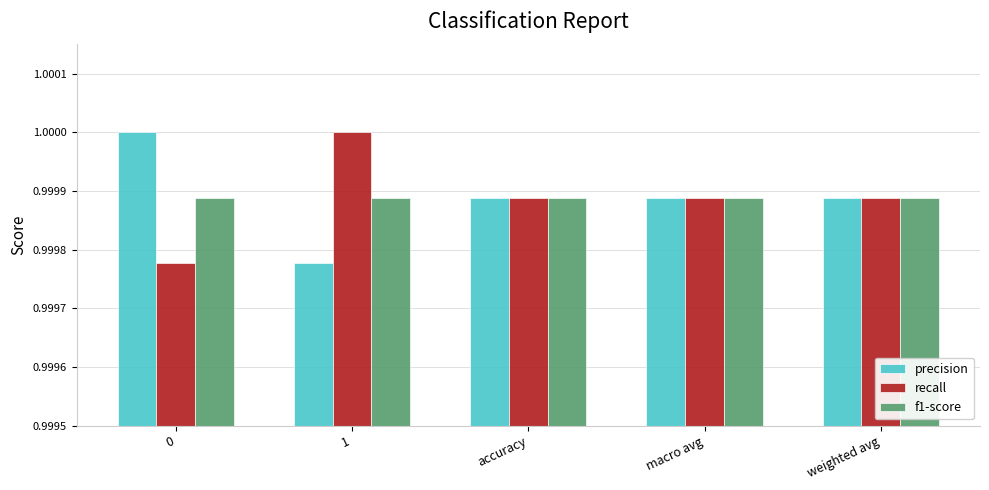

At how many categories does at least one series exceed 0?

5